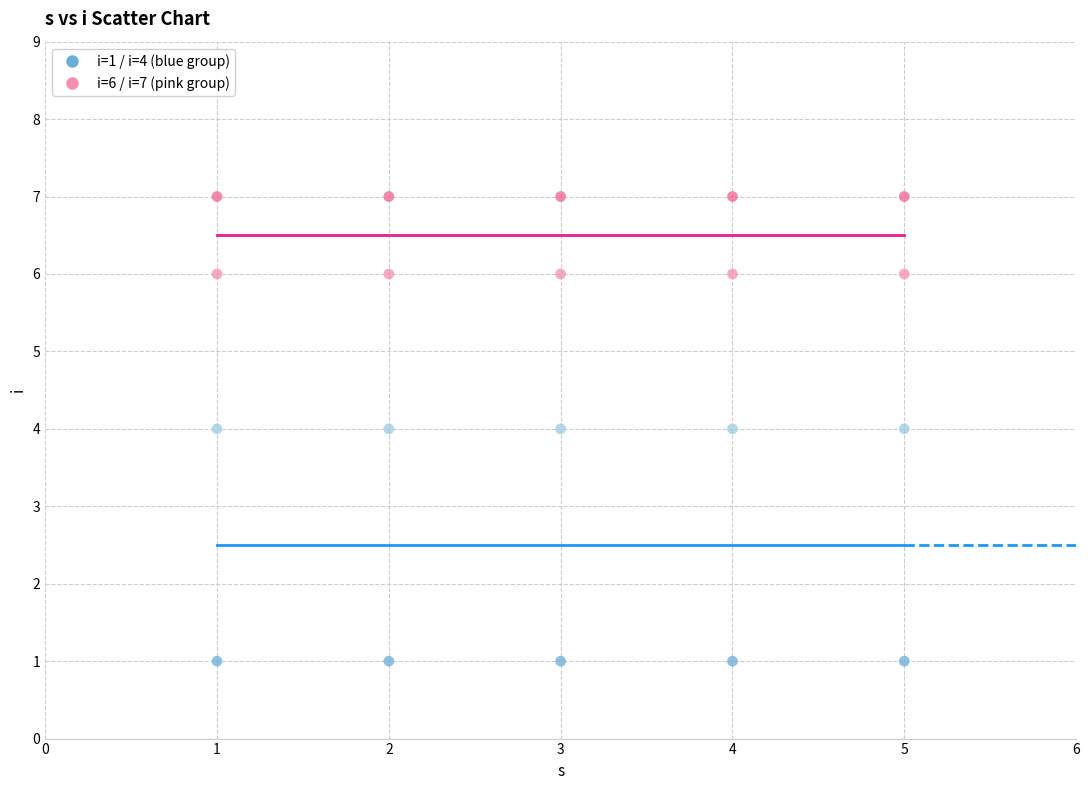

How many data points are displayed?

20